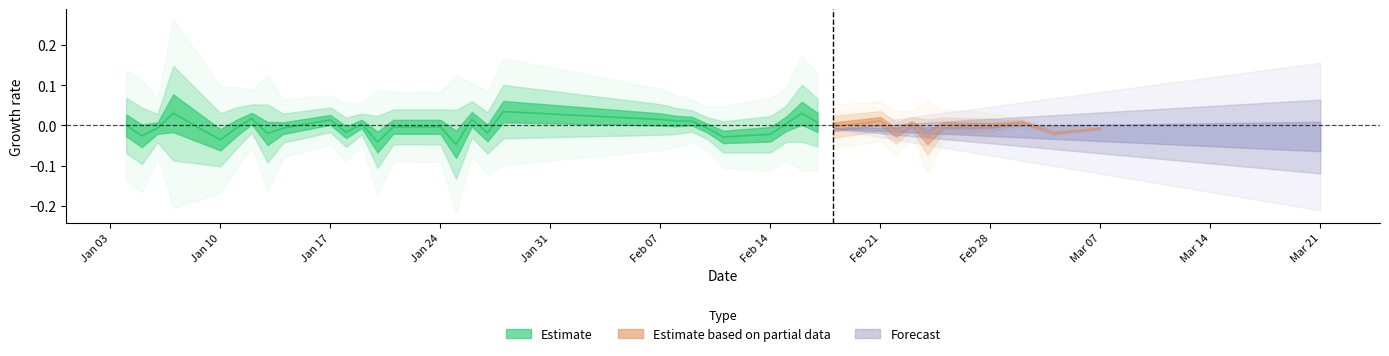

In low, how many points are lower than both neighbors (excluding endpoints)?

6